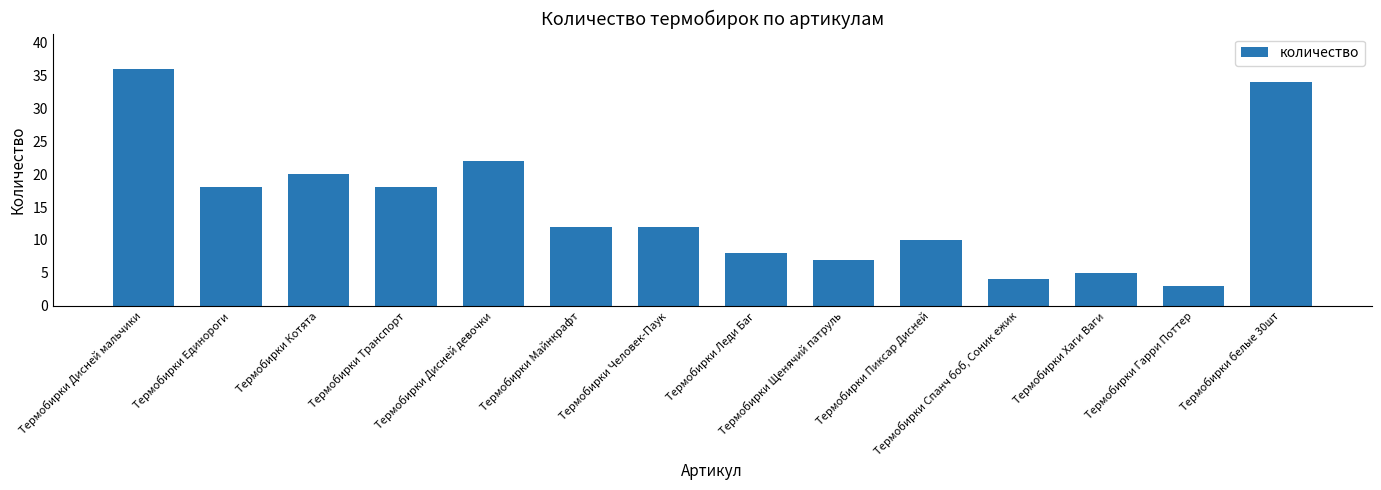

What is the difference between the maximum and minimum values?

33